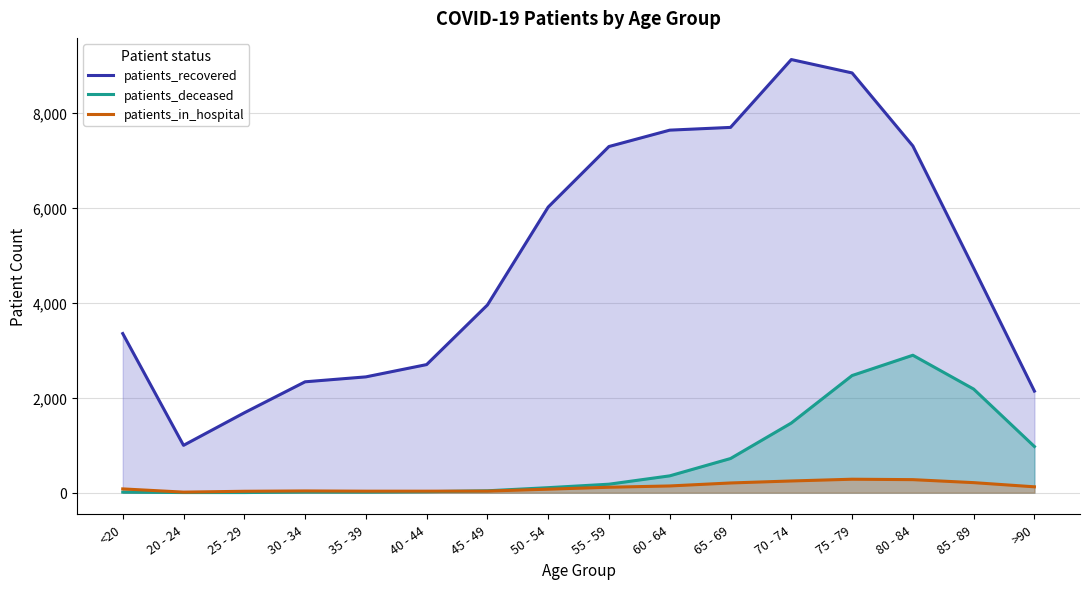

True or false: patients_recovered and patients_in_hospital intersect in this chart.

False